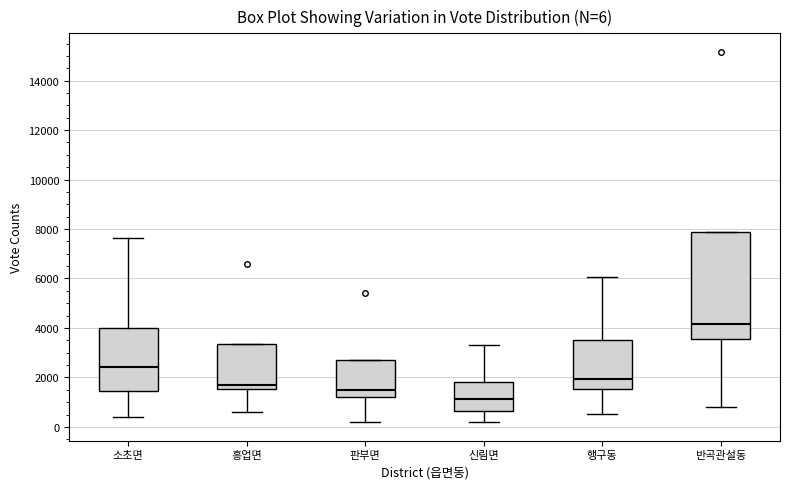

Comparing the boxes themselves (not the whiskers), which one is the tallest?

반곡관설동